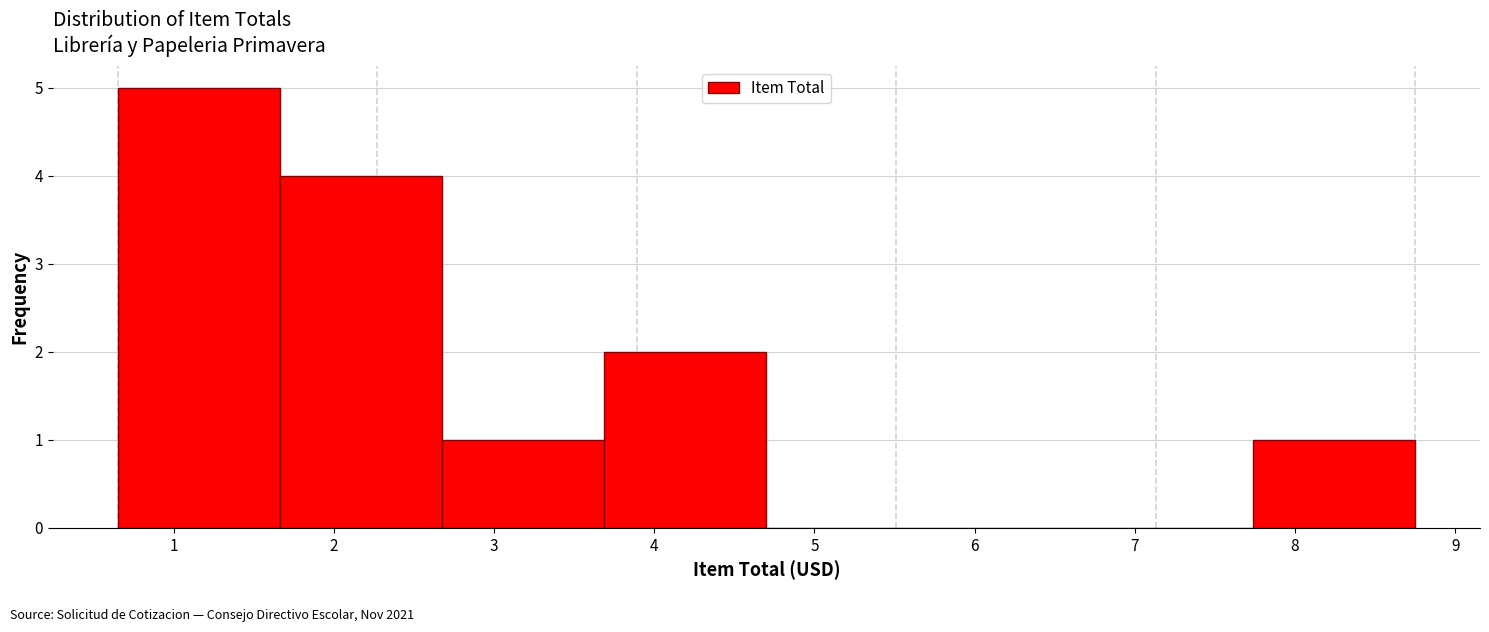

Reading left to right, list every bar in this chart as the range it spans on the x-axis followed by its height. Neither the bar edges nor the heights are printed on the chart, so give them approximately, as read against the axes.

0.7 to 1.7: 5
1.7 to 2.7: 4
2.7 to 3.7: 1
3.7 to 4.7: 2
4.7 to 5.7: 0
5.7 to 6.7: 0
6.7 to 7.7: 0
7.7 to 8.8: 1